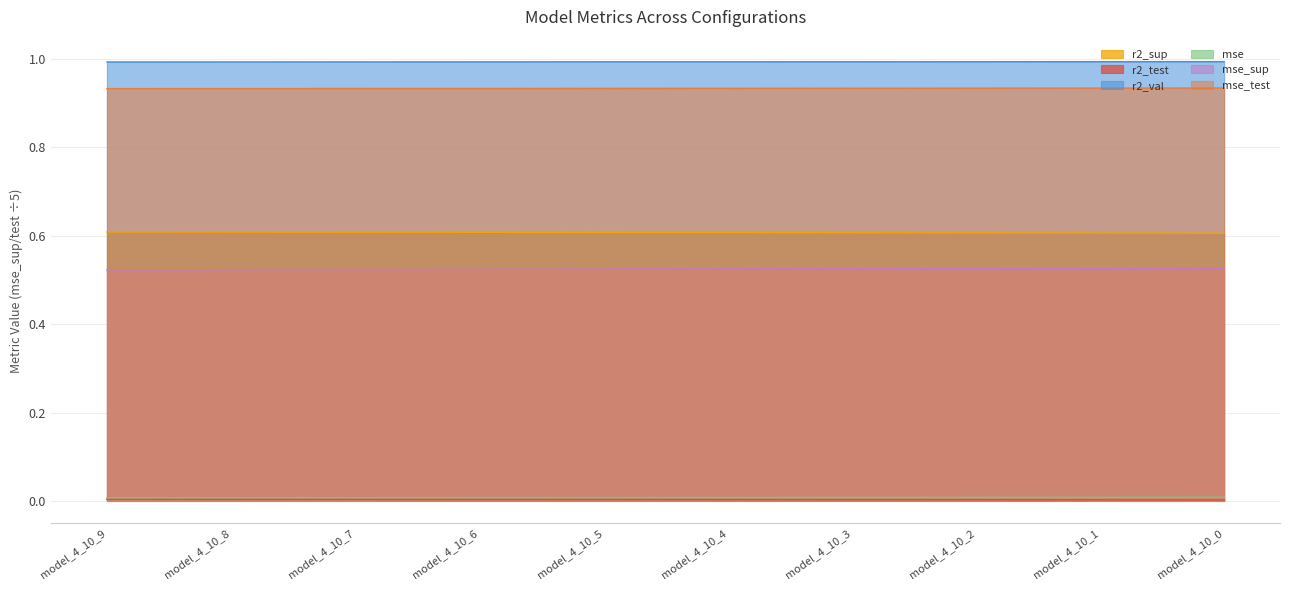

Reading right to left, what are all the values shown in this chart?

r2_sup: model_4_10_0=0.6	model_4_10_1=0.6	model_4_10_2=0.6	model_4_10_3=0.6	model_4_10_4=0.6	model_4_10_5=0.6	model_4_10_6=0.6	model_4_10_7=0.6	model_4_10_8=0.6	model_4_10_9=0.6
r2_test: model_4_10_0=0.0	model_4_10_1=0.0	model_4_10_2=0.0	model_4_10_3=0.0	model_4_10_4=0.0	model_4_10_5=0.0	model_4_10_6=0.0	model_4_10_7=0.0	model_4_10_8=0.0	model_4_10_9=0.0
r2_val: model_4_10_0=1.0	model_4_10_1=1.0	model_4_10_2=1.0	model_4_10_3=1.0	model_4_10_4=1.0	model_4_10_5=1.0	model_4_10_6=1.0	model_4_10_7=1.0	model_4_10_8=1.0	model_4_10_9=1.0
mse: model_4_10_0=0.0	model_4_10_1=0.0	model_4_10_2=0.0	model_4_10_3=0.0	model_4_10_4=0.0	model_4_10_5=0.0	model_4_10_6=0.0	model_4_10_7=0.0	model_4_10_8=0.0	model_4_10_9=0.0
mse_sup: model_4_10_0=0.5	model_4_10_1=0.5	model_4_10_2=0.5	model_4_10_3=0.5	model_4_10_4=0.5	model_4_10_5=0.5	model_4_10_6=0.5	model_4_10_7=0.5	model_4_10_8=0.5	model_4_10_9=0.5
mse_test: model_4_10_0=0.9	model_4_10_1=0.9	model_4_10_2=0.9	model_4_10_3=0.9	model_4_10_4=0.9	model_4_10_5=0.9	model_4_10_6=0.9	model_4_10_7=0.9	model_4_10_8=0.9	model_4_10_9=0.9